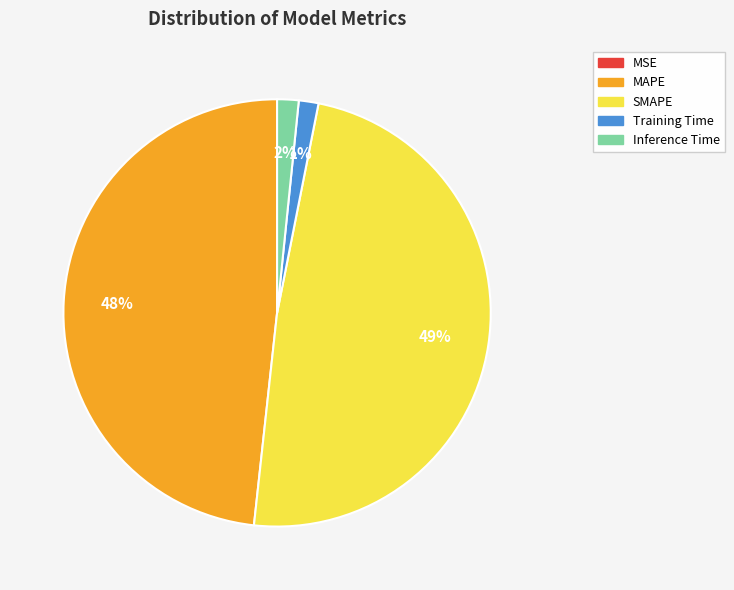

Between Training Time and SMAPE, which is larger?

SMAPE